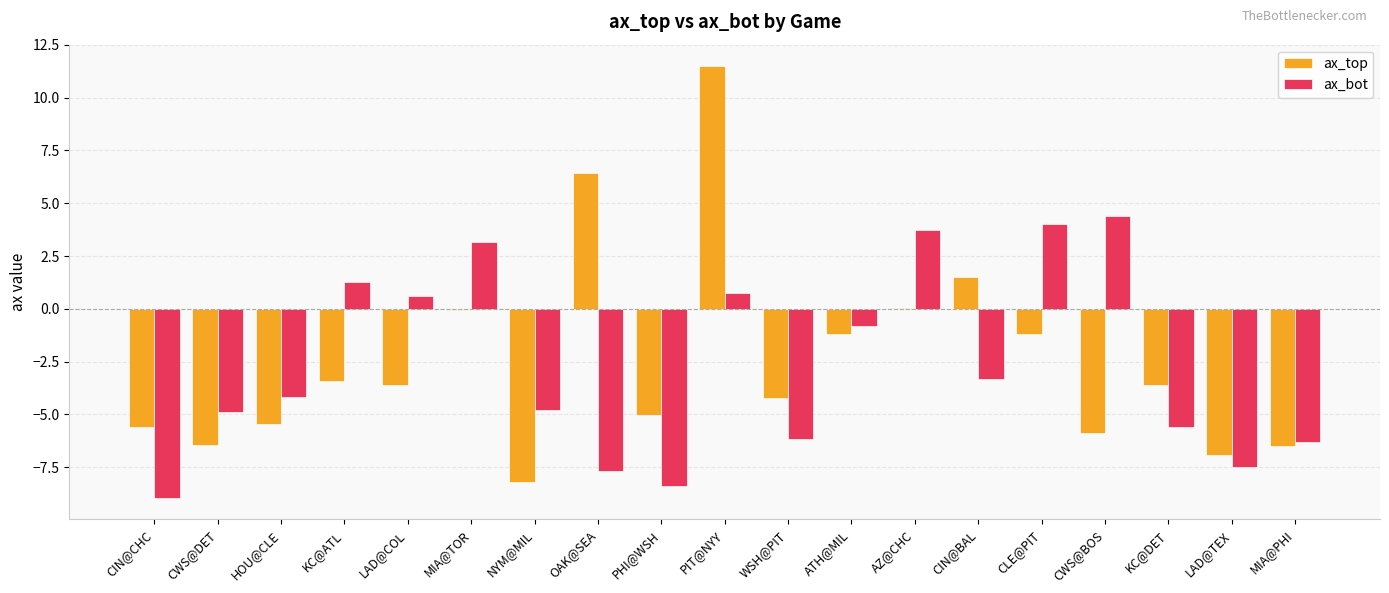

Which label corresponds to the largest value in the chart?

PIT@NYY